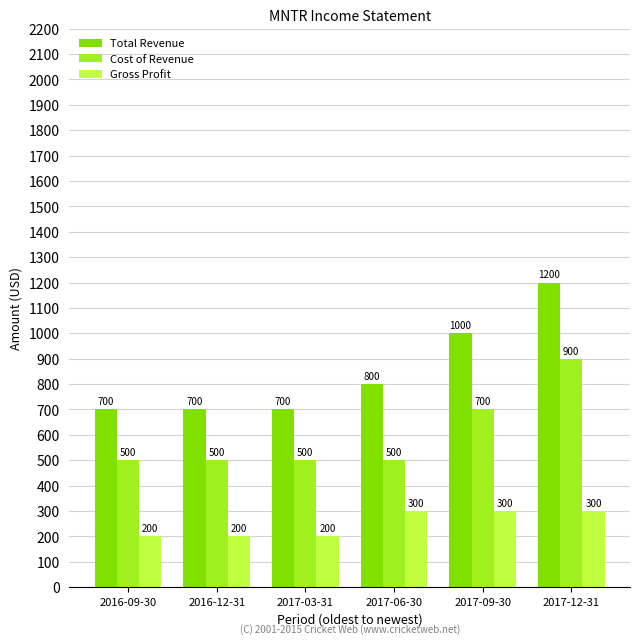

Which label corresponds to the largest value in the chart?

2017-12-31